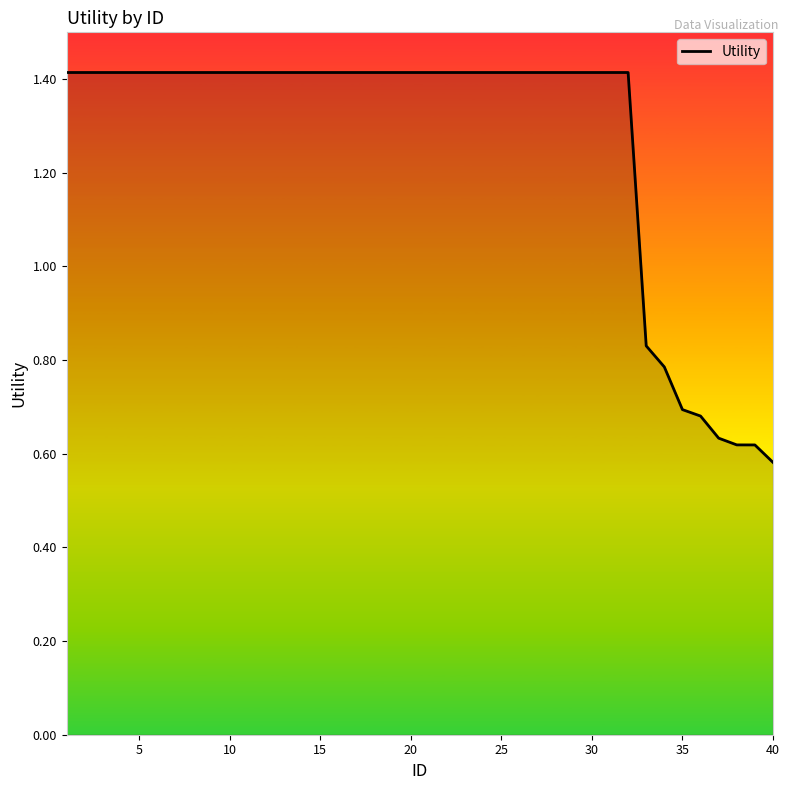

What is the difference between the second highest and second lowest values?

0.8